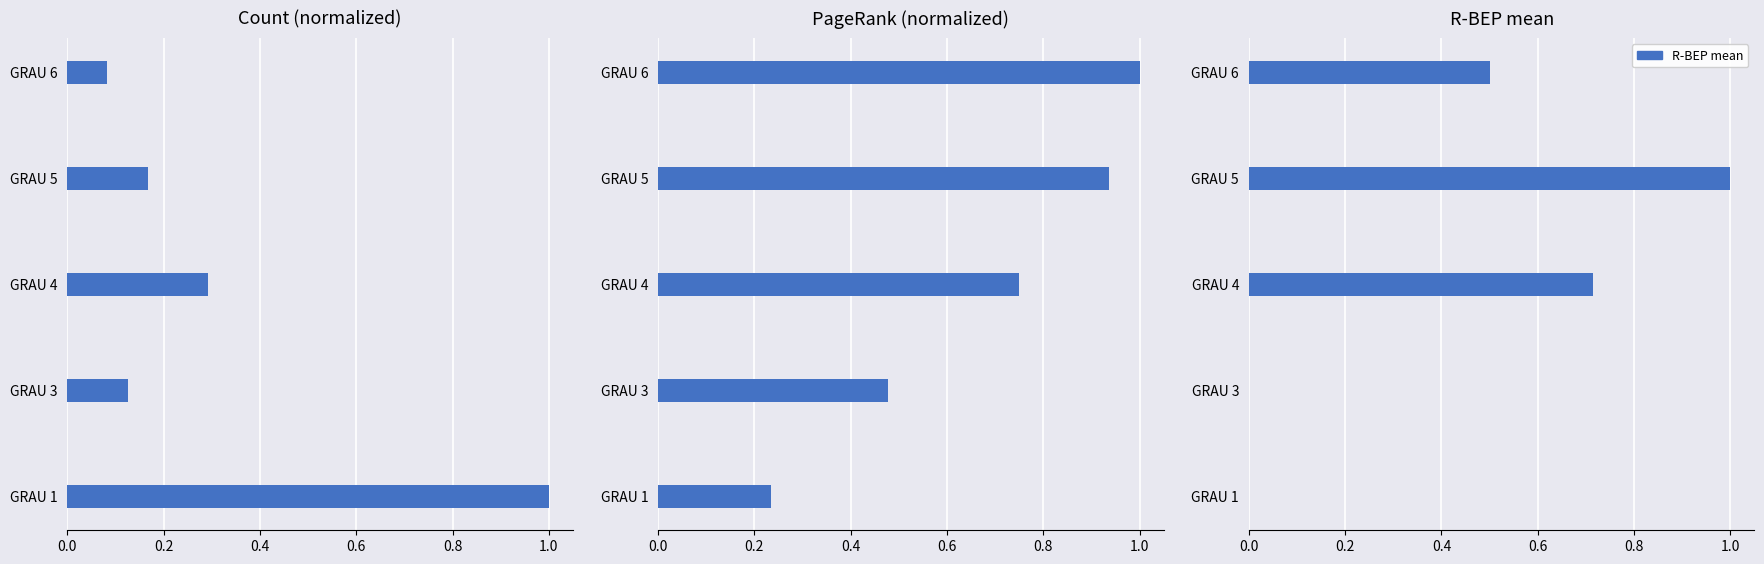

Are the bars grouped side by side (vs. stacked)?

Yes